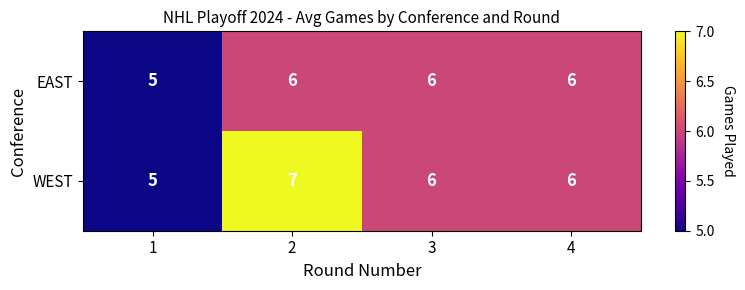

The value of EAST at 2 is 6. True or false?

True